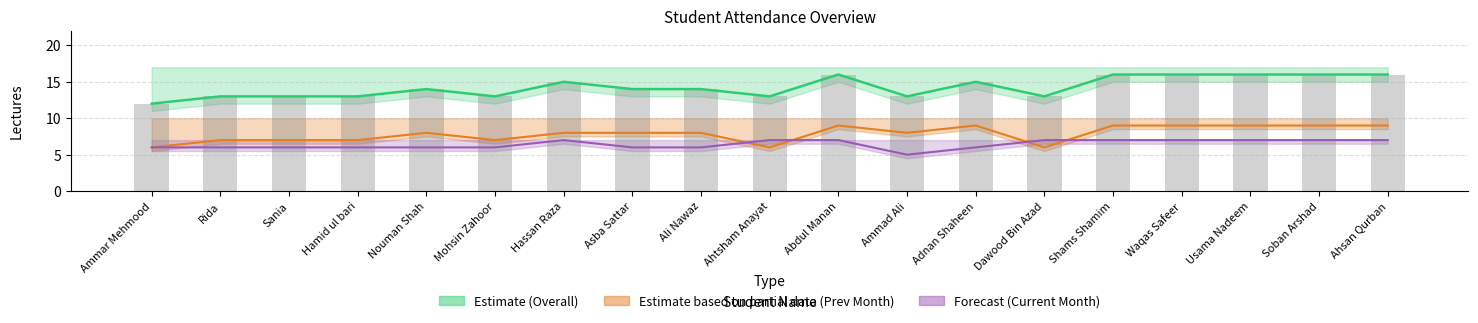

Is the value of Prev Att. at Mohsin Zahoor greater than the value of Current Att. at Abdul Manan?

No